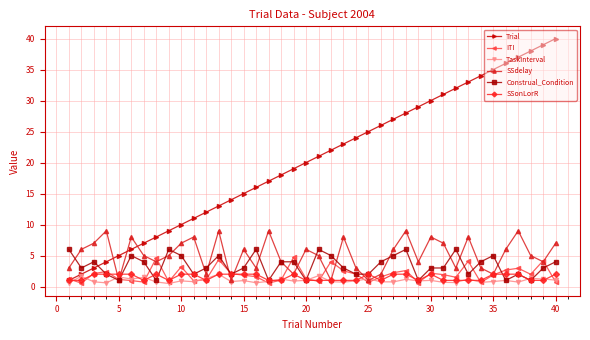

True or false: SSonLorR has more than 0 points higher than both neighbors.

True